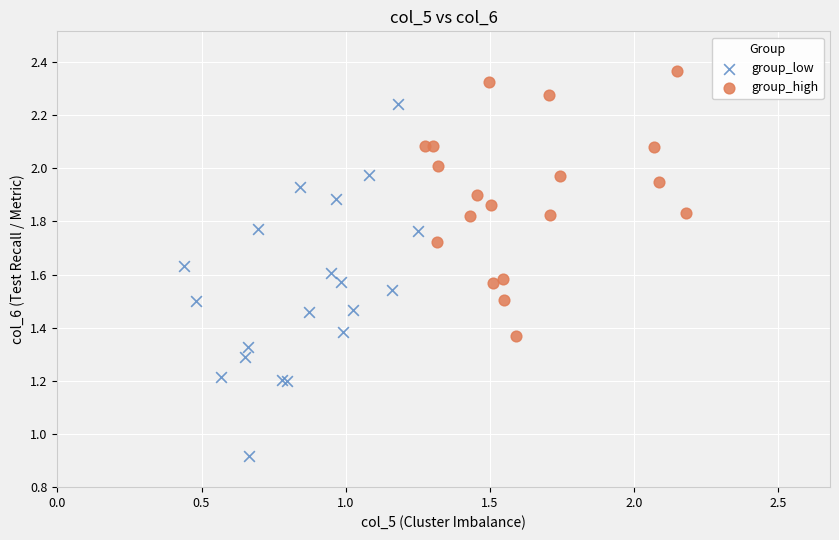

Which series has the widest spread of Y values?

group_low